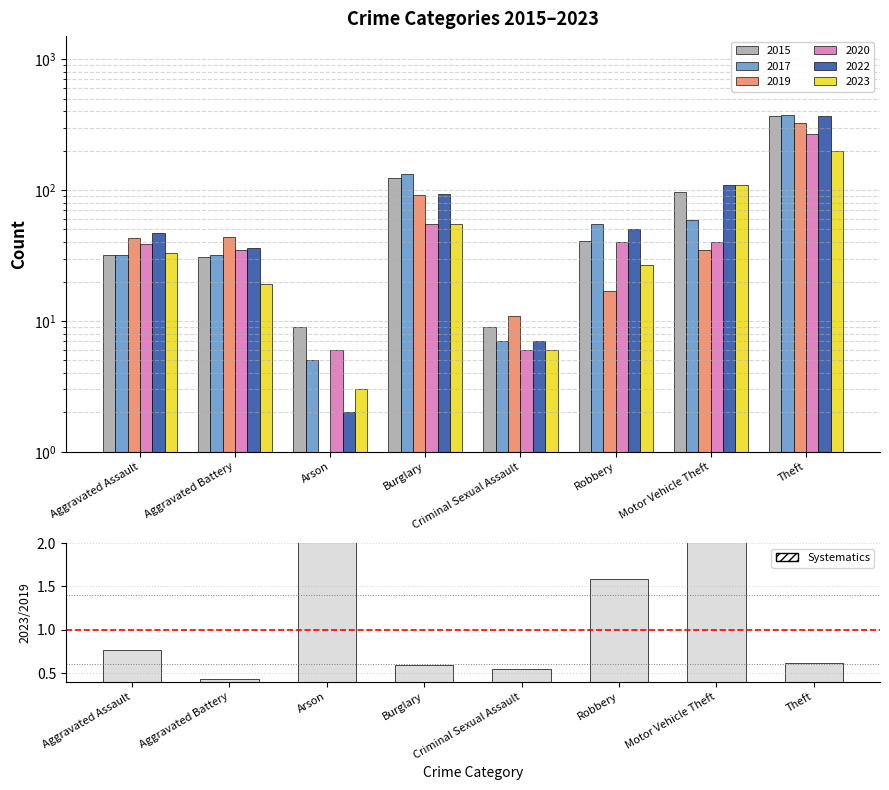

What is the difference between the maximum and minimum values?

2.7